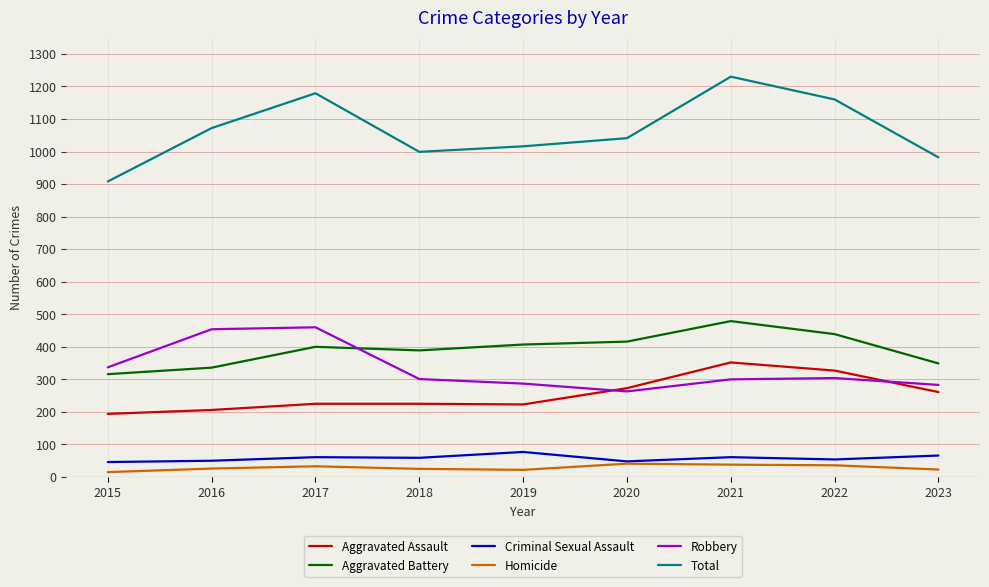

What is the average value of the Aggravated Battery series?

392